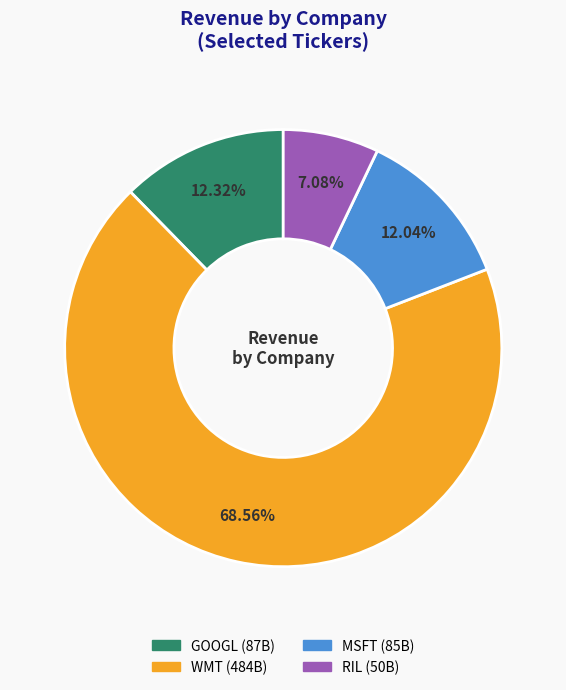

How many segments does this pie chart have?

4